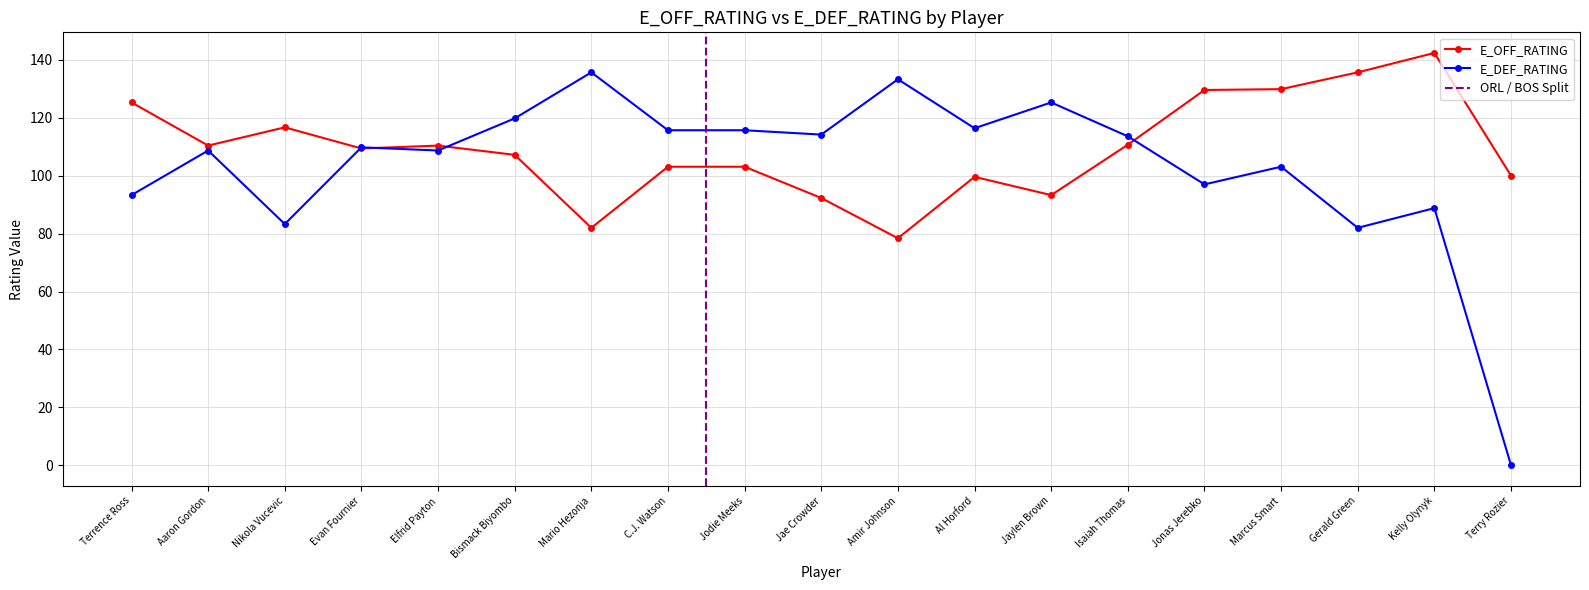

How many lines are shown in the chart?

2